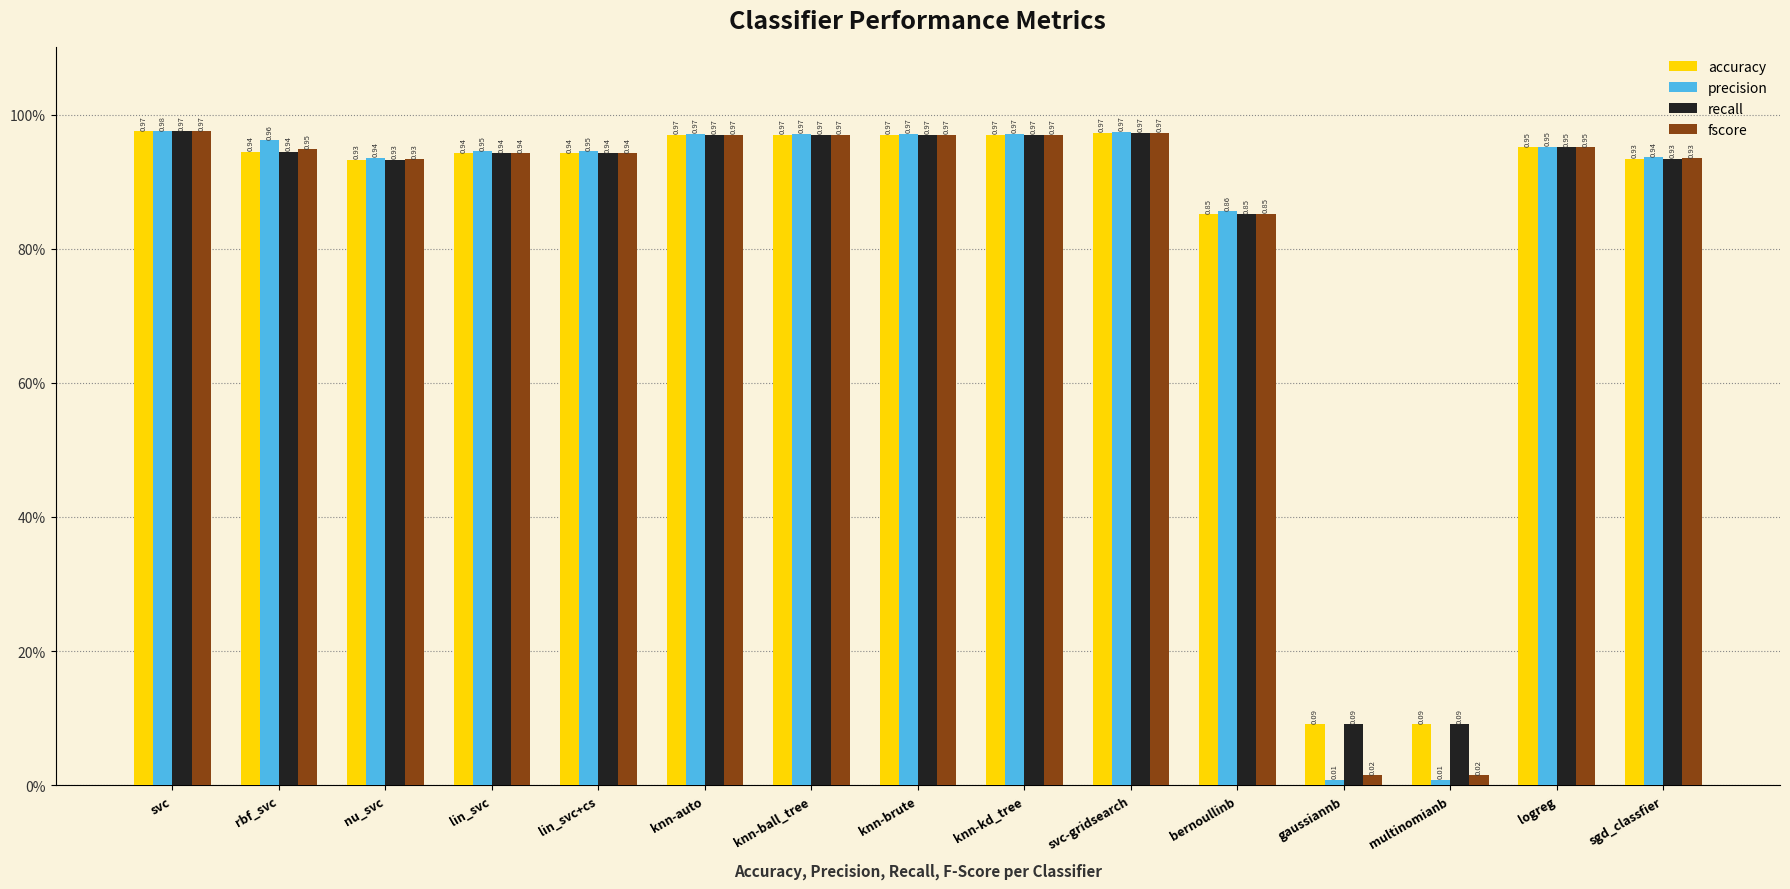

Reading right to left, transcribe all the data shown in this chart.

accuracy: 0.9	1.0	0.1	0.1	0.9	1.0	1.0	1.0	1.0	1.0	0.9	0.9	0.9	0.9	1.0
precision: 0.9	1.0	0.0	0.0	0.9	1.0	1.0	1.0	1.0	1.0	0.9	0.9	0.9	1.0	1.0
recall: 0.9	1.0	0.1	0.1	0.9	1.0	1.0	1.0	1.0	1.0	0.9	0.9	0.9	0.9	1.0
fscore: 0.9	1.0	0.0	0.0	0.9	1.0	1.0	1.0	1.0	1.0	0.9	0.9	0.9	0.9	1.0